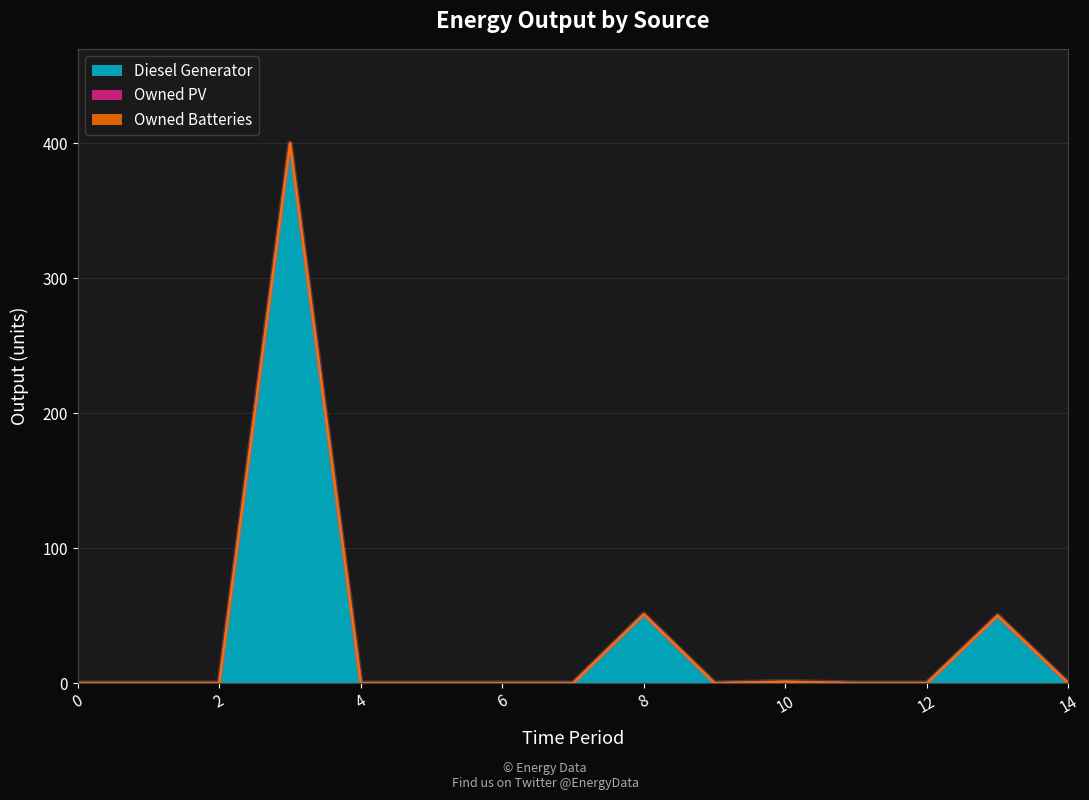

What are all the series names shown in the legend?

Diesel Generator, Owned PV, Owned Batteries